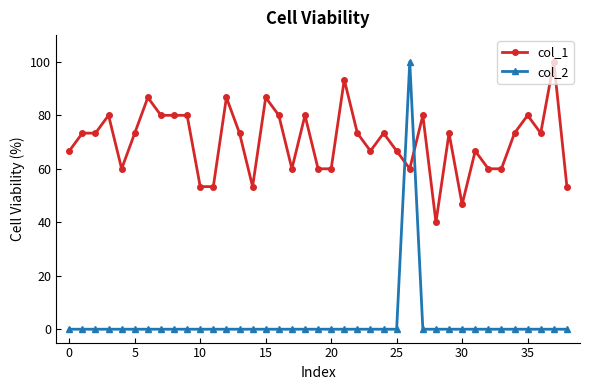

What is the value of the col_1 point at the 34th from the left?

60.0